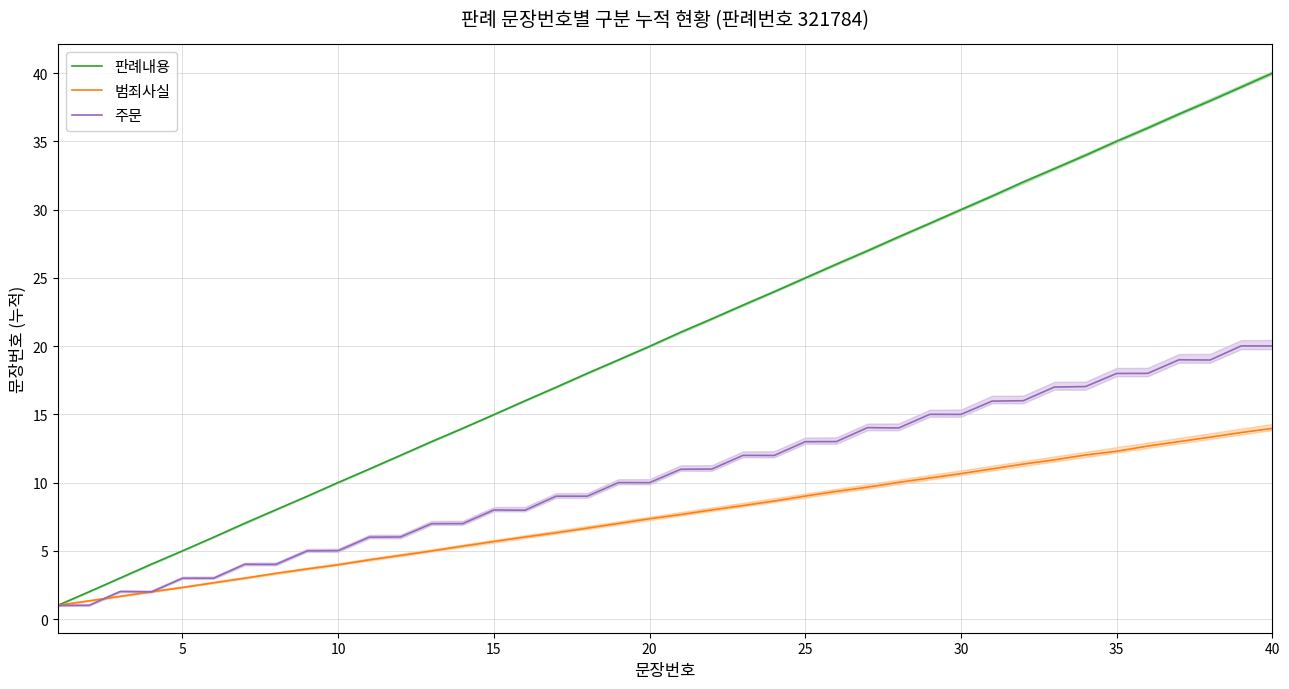

True or false: 주문 has more than 2 points higher than both neighbors.

True